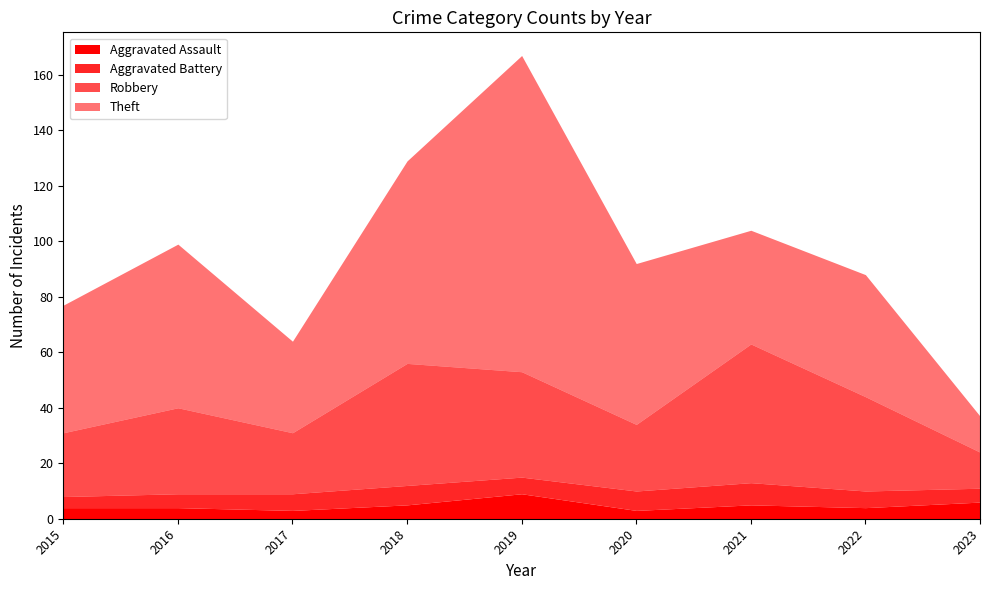

Between 2023 and 2018, which is larger?

2023